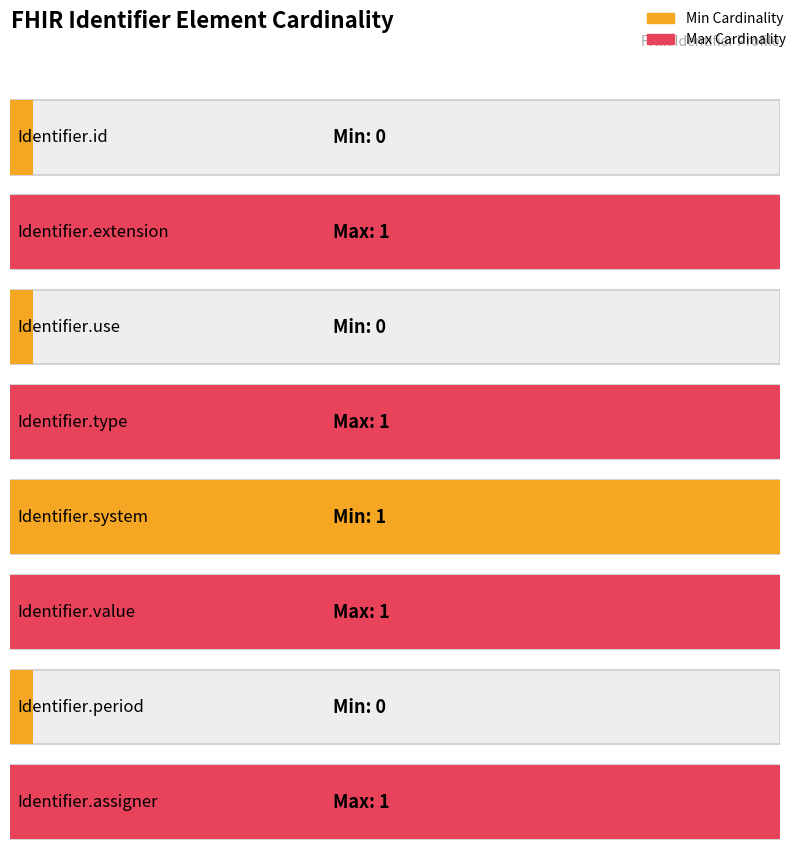

Which series changed the most between Identifier.id and Identifier.value?

Min Cardinality